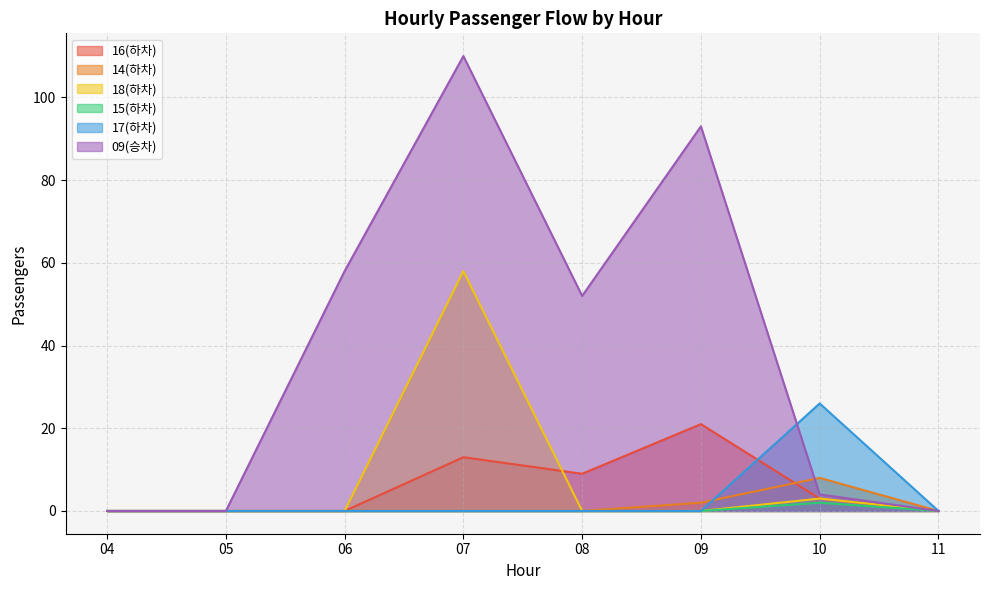

What is the maximum value for 18(하차)?

58